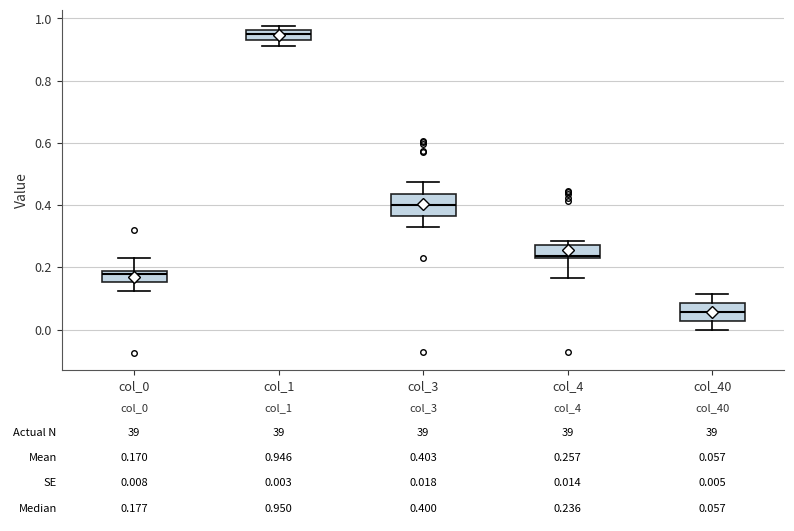

Which box has the lowest median line?

col_40